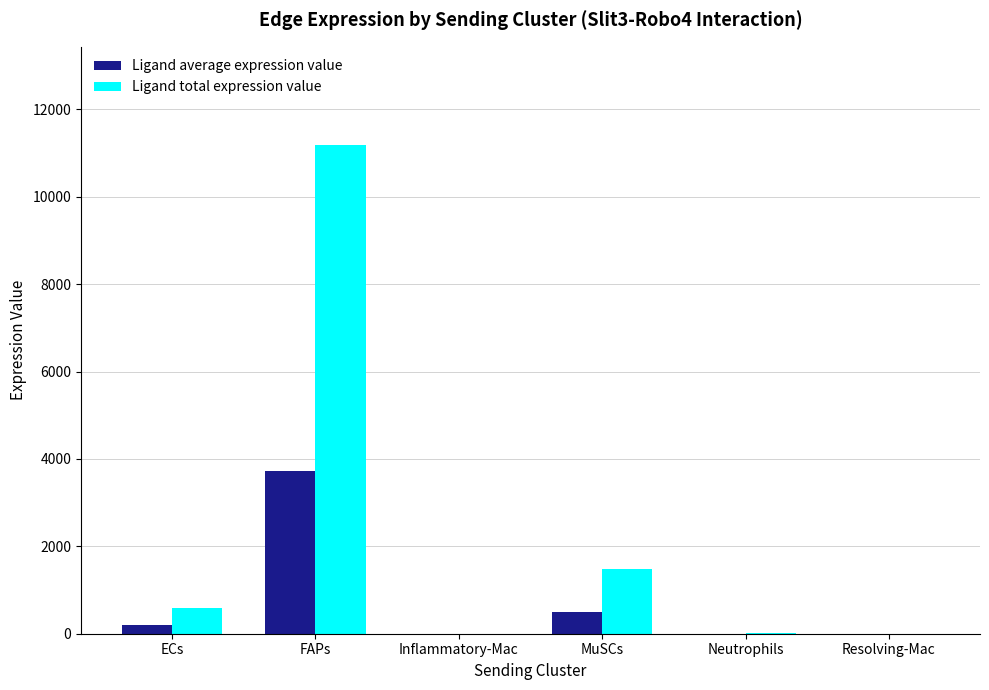

What is the sum of all Ligand total expression value values?

13265.4